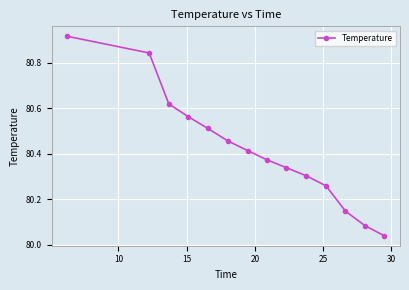

What is the difference between the maximum and minimum values?

0.9